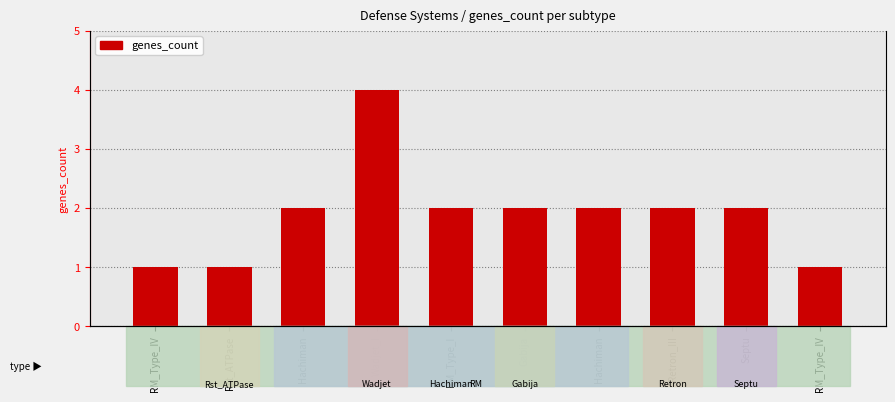

List the labels in order of value, largest first.

Wadjet_I, Hachiman, RM_Type_I, Gabija, Hachiman, Retron_III, Septu, RM_Type_IV, Rst_ATPase, RM_Type_IV